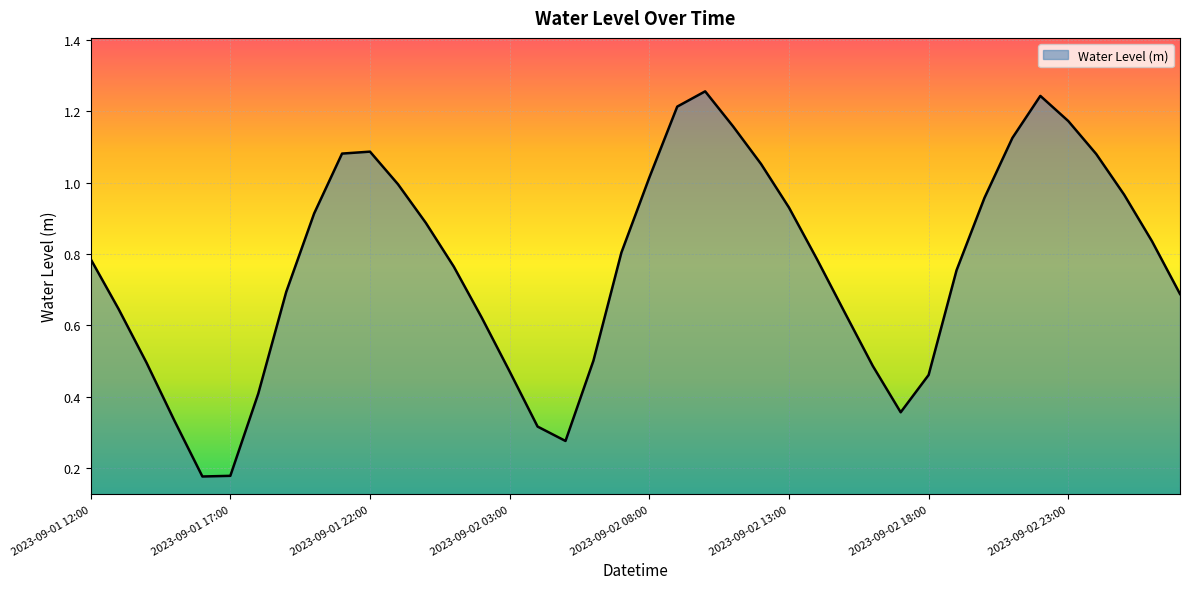

Is this an area chart (filled region under the line)?

Yes